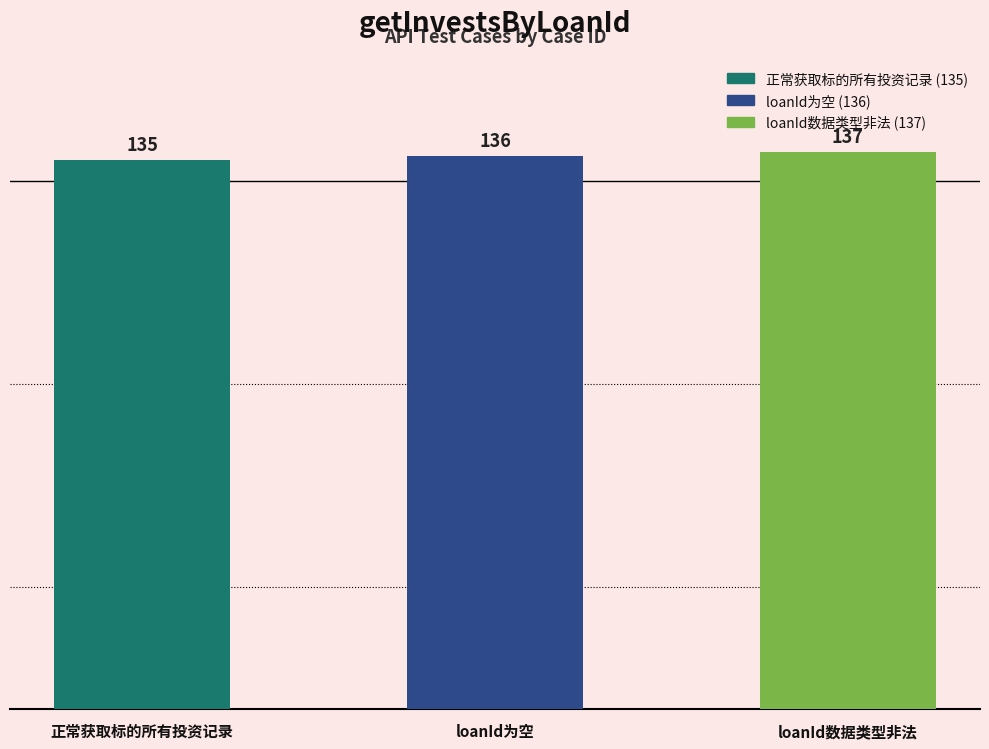

What is the change in value from 正常获取标的所有投资记录 to loanId数据类型非法?

+2